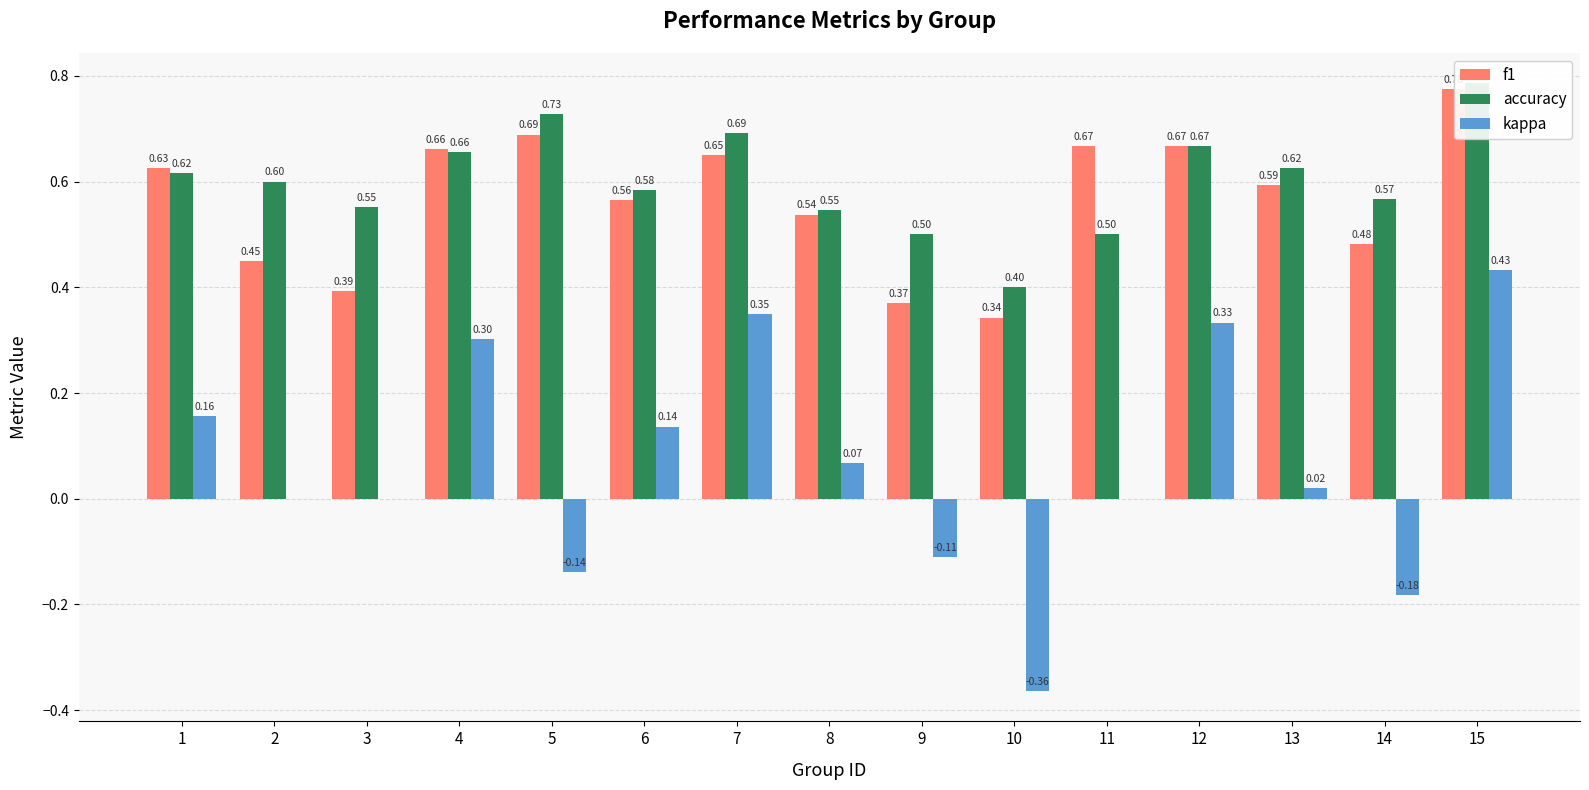

What is the value of the accuracy bar at the 2nd from the left?

0.6